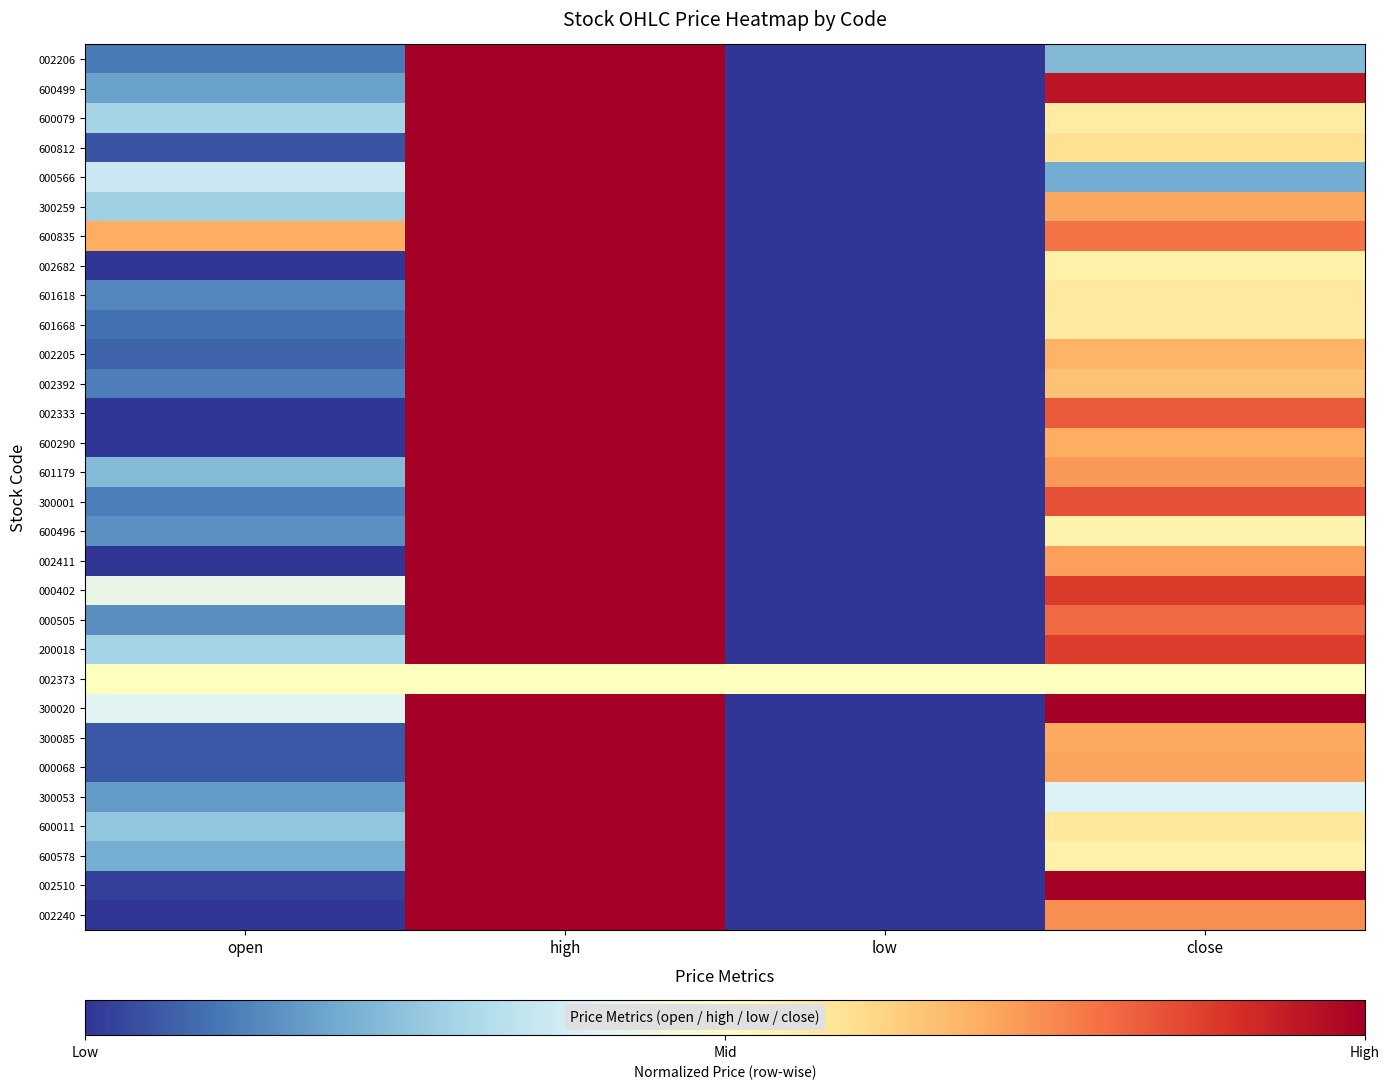

Reading left to right, transcribe all the data shown in this chart.

002206: open=0.1	high=1.0	low=0.0	close=0.2
600499: open=0.2	high=1.0	low=0.0	close=1.0
600079: open=0.3	high=1.0	low=0.0	close=0.6
600812: open=0.1	high=1.0	low=0.0	close=0.6
000566: open=0.4	high=1.0	low=0.0	close=0.2
300259: open=0.3	high=1.0	low=0.0	close=0.7
600835: open=0.7	high=1.0	low=0.0	close=0.8
002682: open=0.0	high=1.0	low=0.0	close=0.5
601618: open=0.1	high=1.0	low=0.0	close=0.6
601668: open=0.1	high=1.0	low=0.0	close=0.6
002205: open=0.1	high=1.0	low=0.0	close=0.7
002392: open=0.1	high=1.0	low=0.0	close=0.7
002333: open=0.0	high=1.0	low=0.0	close=0.8
600290: open=0.0	high=1.0	low=0.0	close=0.7
601179: open=0.2	high=1.0	low=0.0	close=0.7
300001: open=0.1	high=1.0	low=0.0	close=0.8
600496: open=0.1	high=1.0	low=0.0	close=0.5
002411: open=0.0	high=1.0	low=0.0	close=0.7
000402: open=0.4	high=1.0	low=0.0	close=0.9
000505: open=0.1	high=1.0	low=0.0	close=0.8
200018: open=0.3	high=1.0	low=0.0	close=0.9
002373: open=0.5	high=0.5	low=0.5	close=0.5
300020: open=0.4	high=1.0	low=0.0	close=1.0
300085: open=0.1	high=1.0	low=0.0	close=0.7
000068: open=0.1	high=1.0	low=0.0	close=0.7
300053: open=0.2	high=1.0	low=0.0	close=0.4
600011: open=0.3	high=1.0	low=0.0	close=0.6
600578: open=0.2	high=1.0	low=0.0	close=0.5
002510: open=0.0	high=1.0	low=0.0	close=1.0
002240: open=0.0	high=1.0	low=0.0	close=0.7